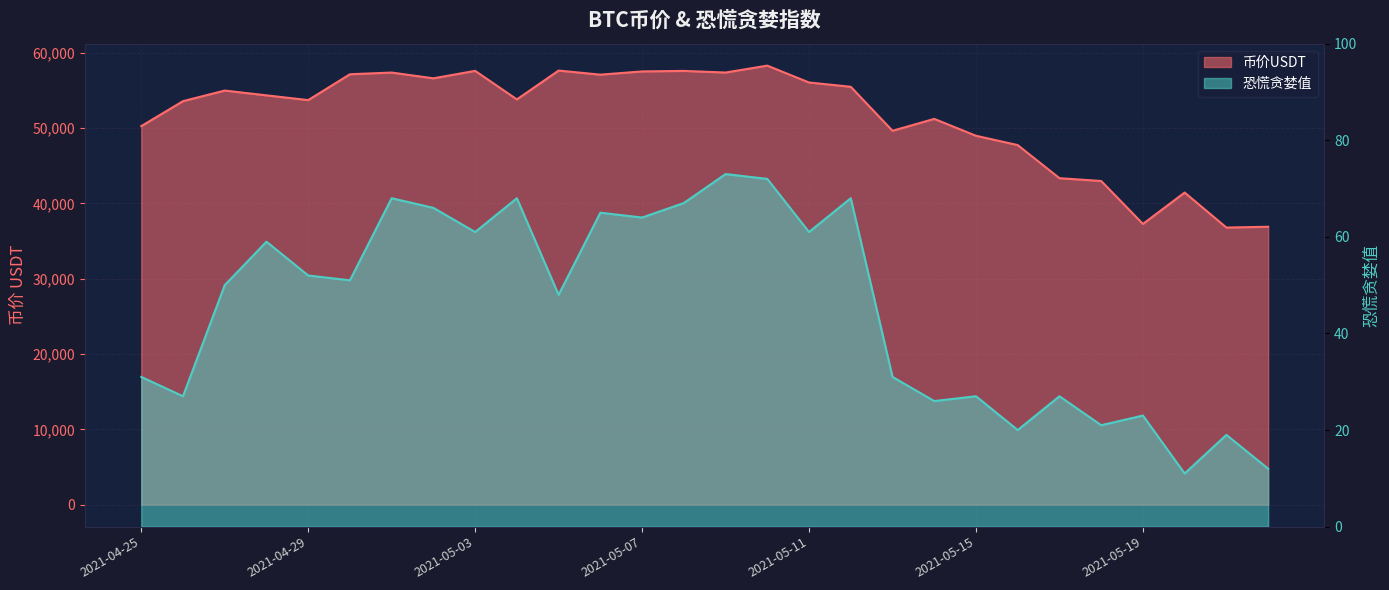

Where does the 币价USDT series first go above 54339?

2021-04-27